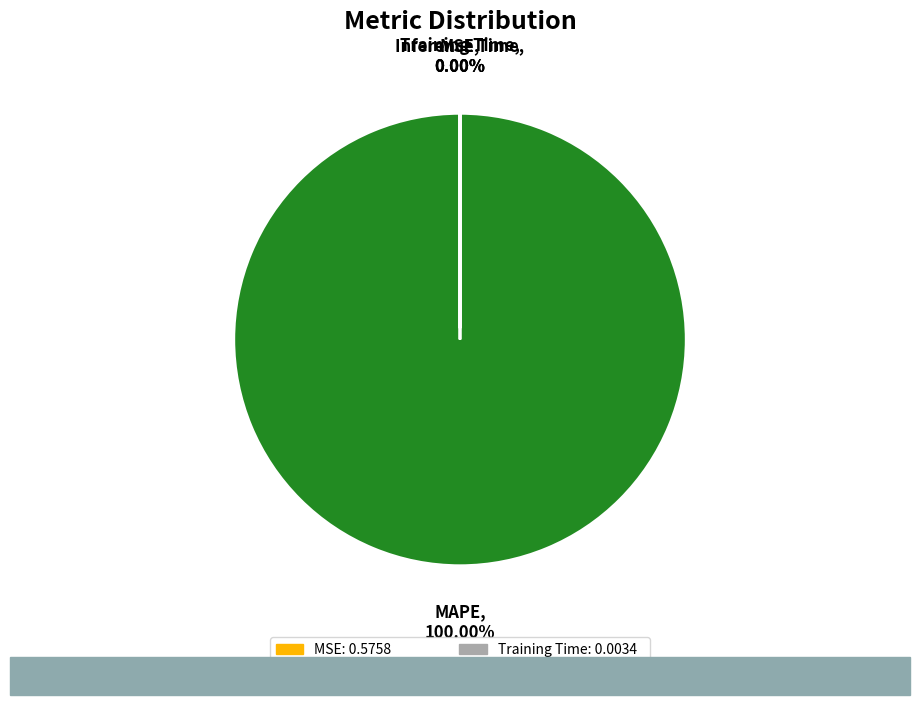

To the nearest percent, what is the average slice percentage?

25%